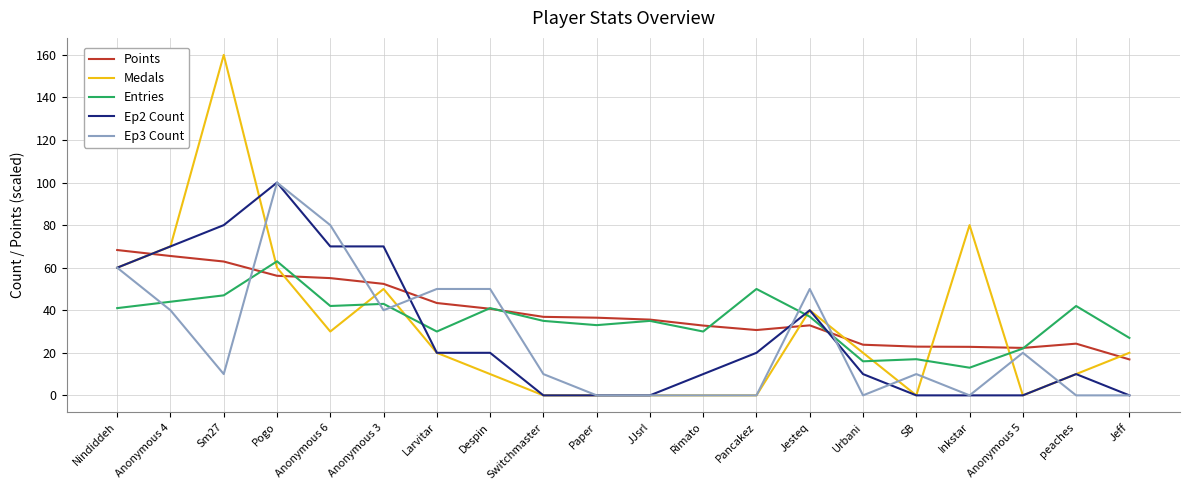

List the series in order of their overall mean, lowest first.

Ep3 Count, Ep2 Count, Medals, Entries, Points